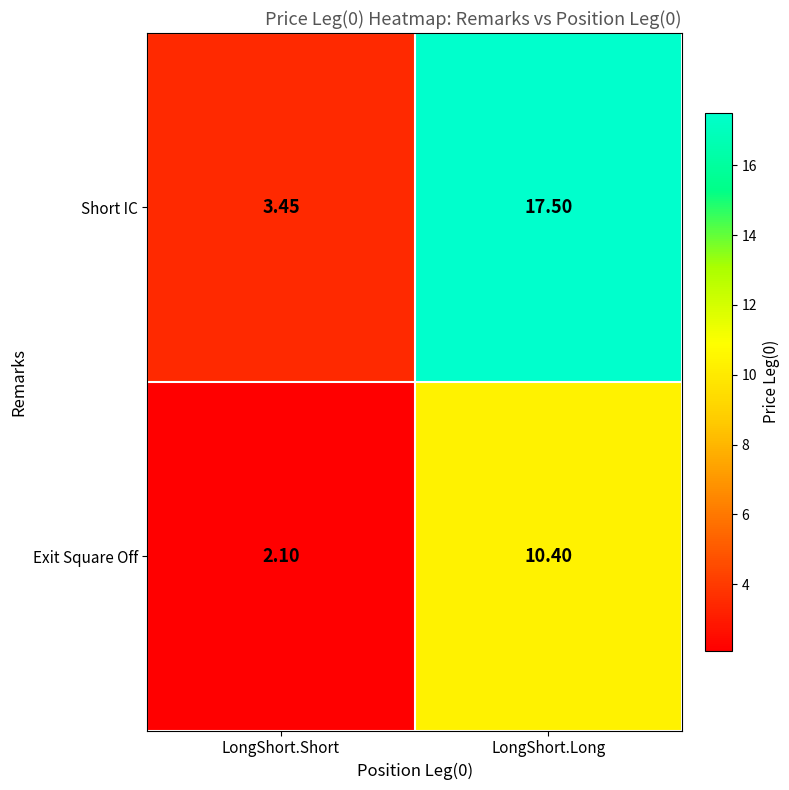

List the series in order of their peak value, lowest first.

Exit Square Off, Short IC